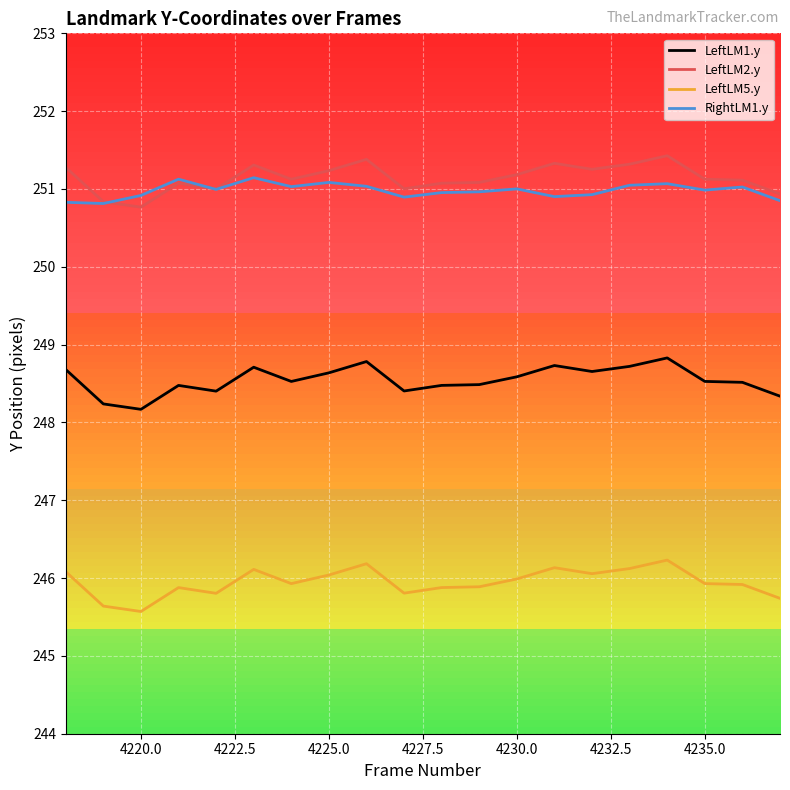

What is the greatest value displayed?

251.4